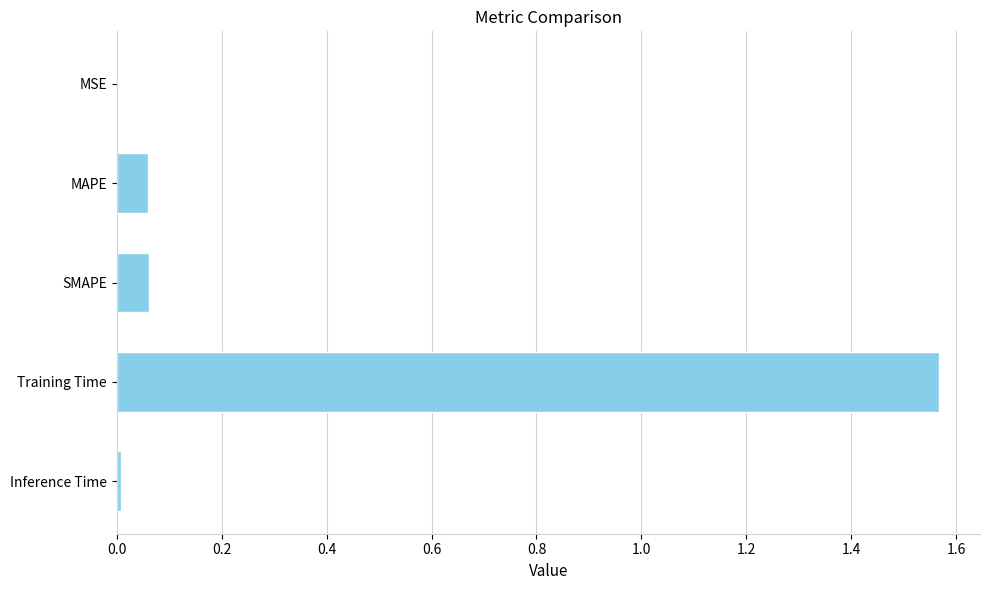

What is the sum of all values?

1.7